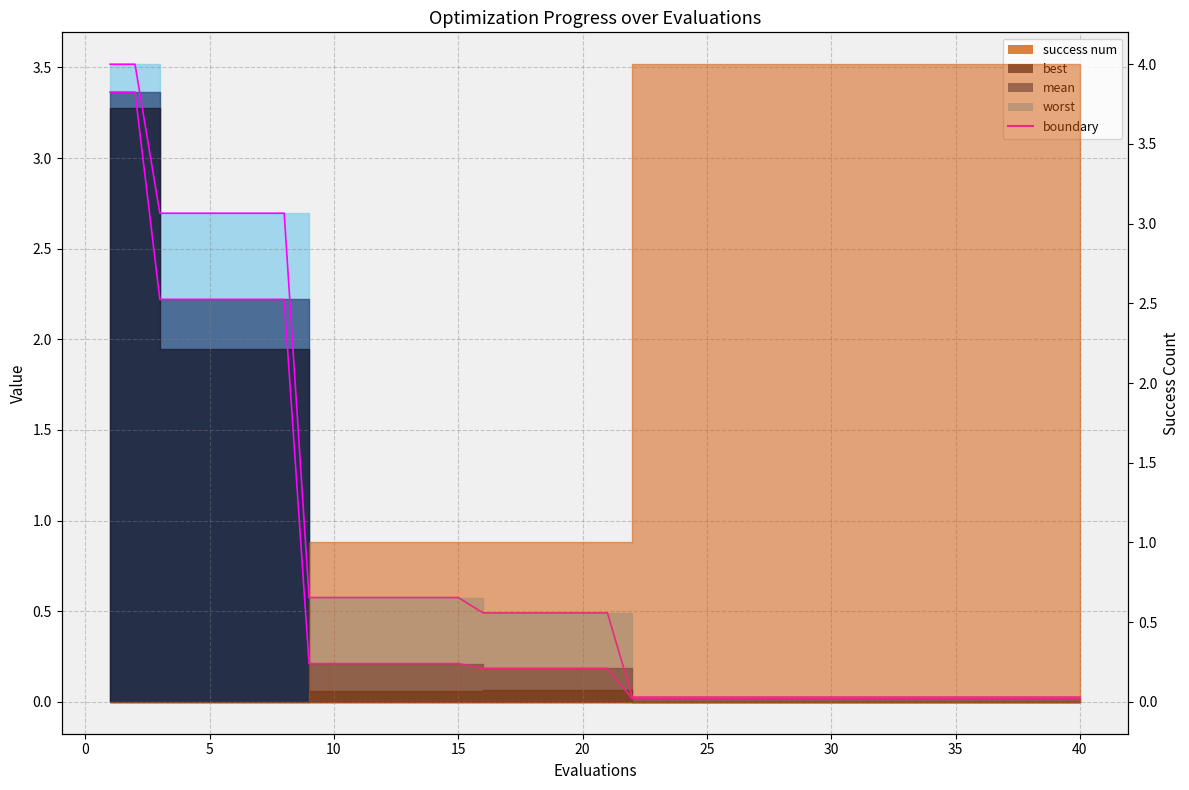

At how many categories does at least one series exceed 0?

40